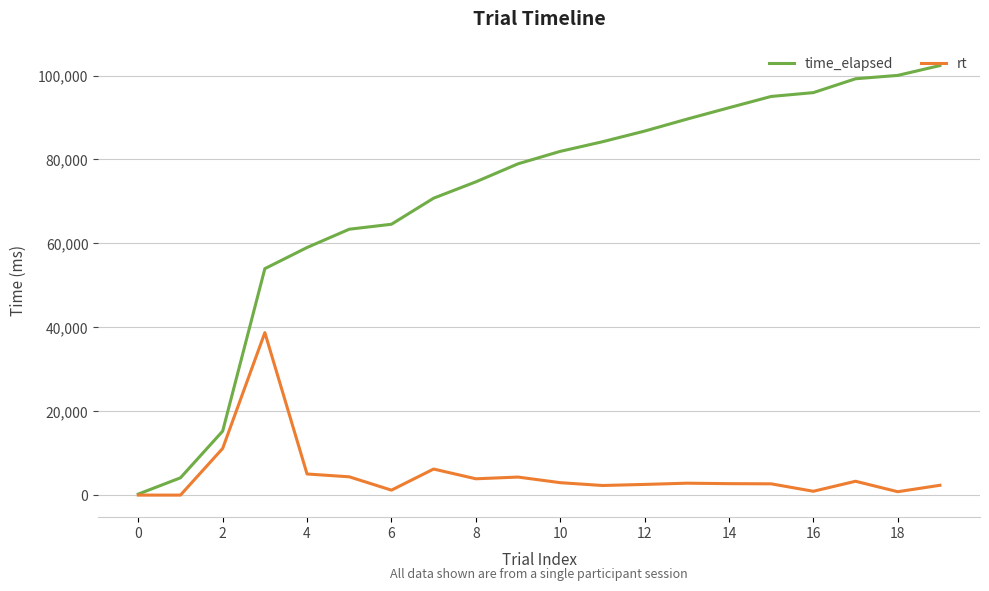

True or false: rt has more than 2 points higher than both neighbors.

True